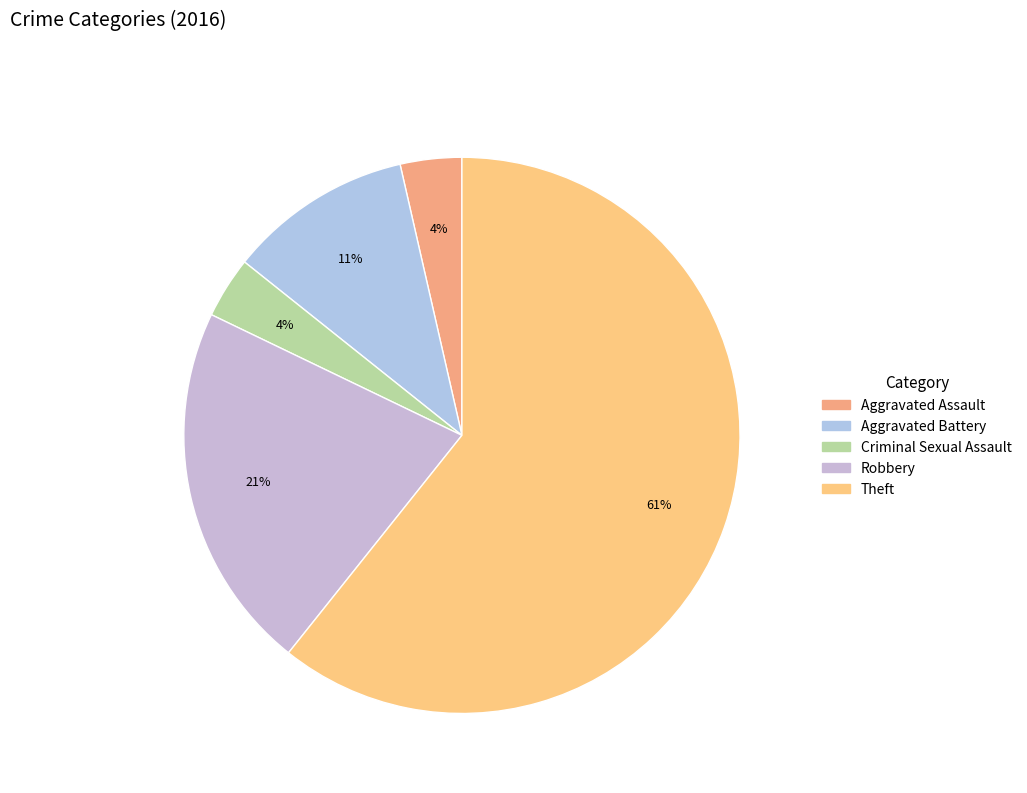

Between Theft and Robbery, which is larger?

Theft